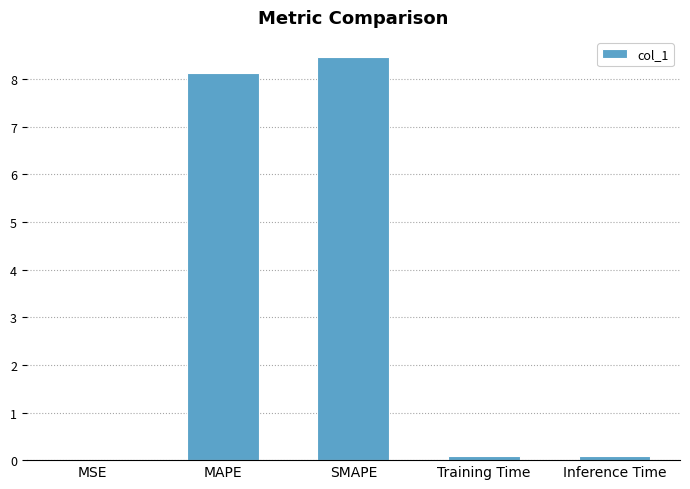

What is the sum of all values?

16.8